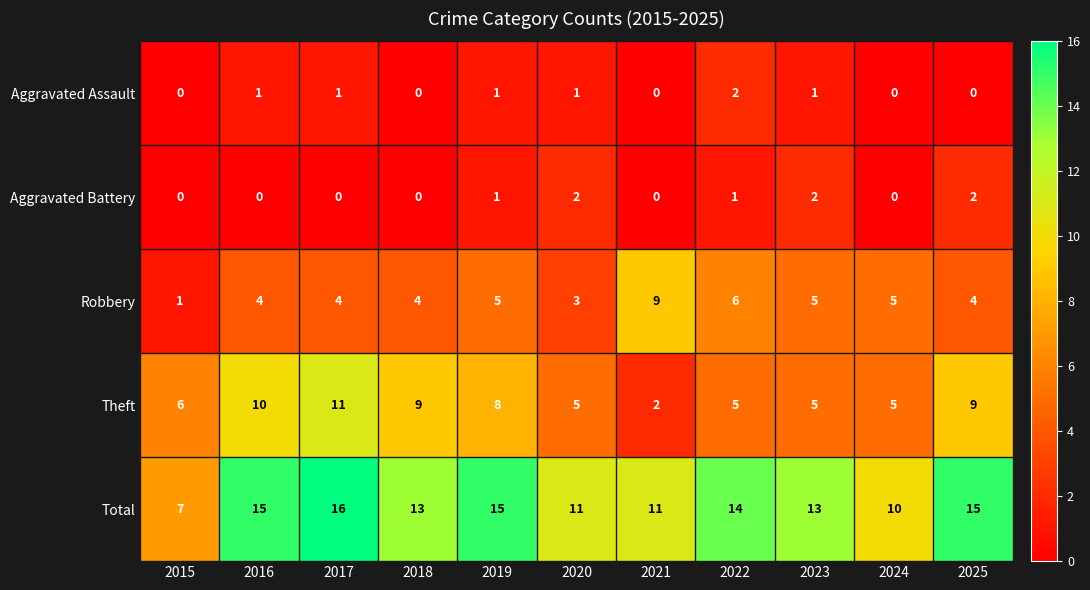

What is the difference between the highest and lowest values at 2023?

12